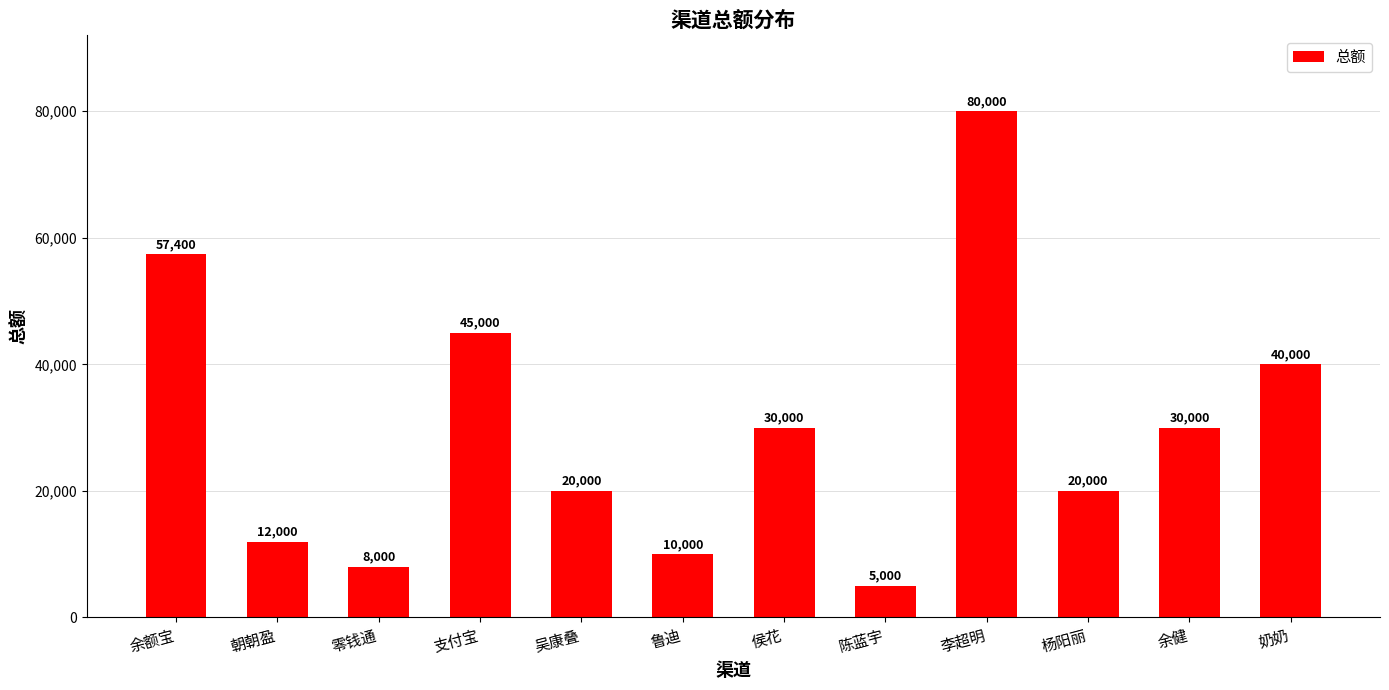

Reading left to right, list all the values displayed in this chart.

余额宝=57400	朝朝盈=12000	零钱通=8000	支付宝=45000	吴康叠=20000	鲁迪=10000	侯花=30000	陈蓝宇=5000	李超明=80000	杨阳丽=20000	余健=30000	奶奶=40000